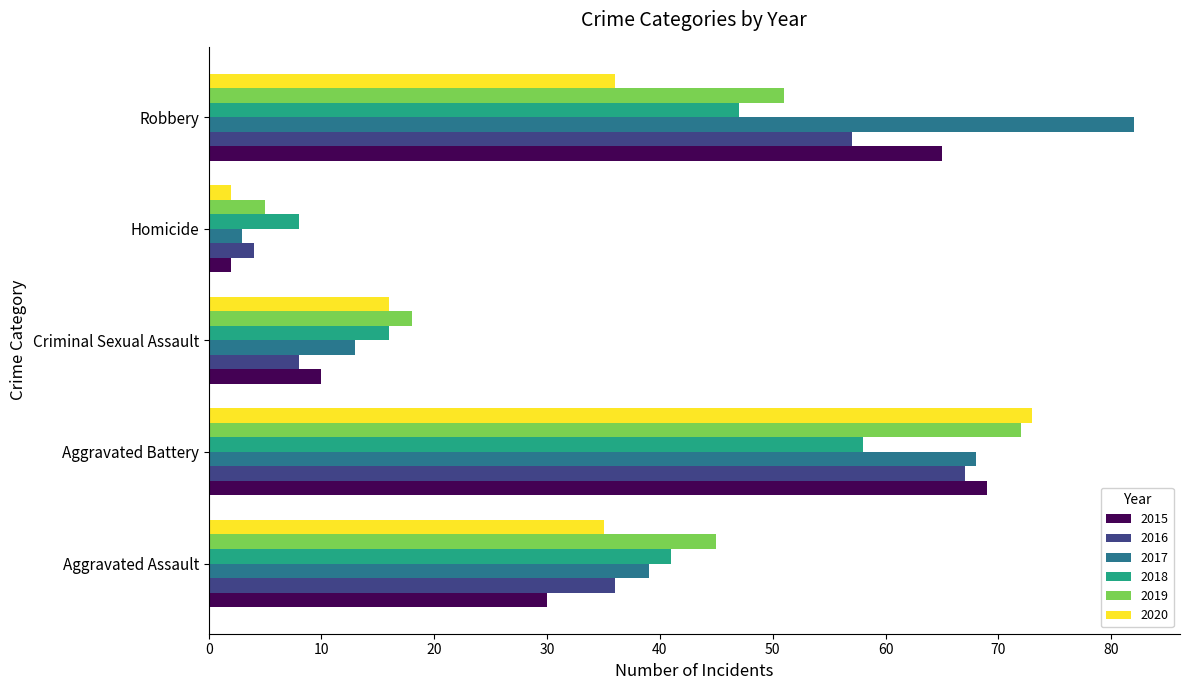

At which label is 2018 closest to 33?

Aggravated Assault